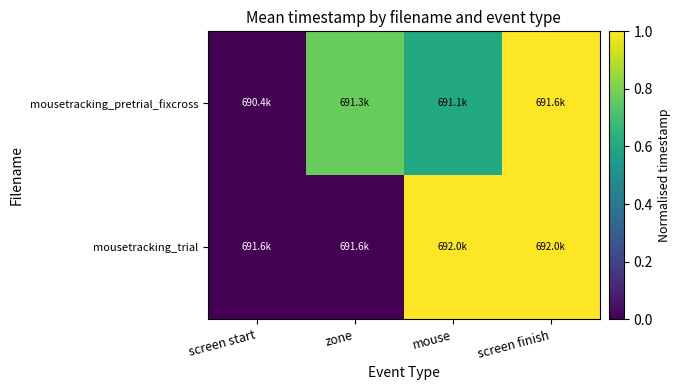

Which category has the lowest value across all series?

screen start